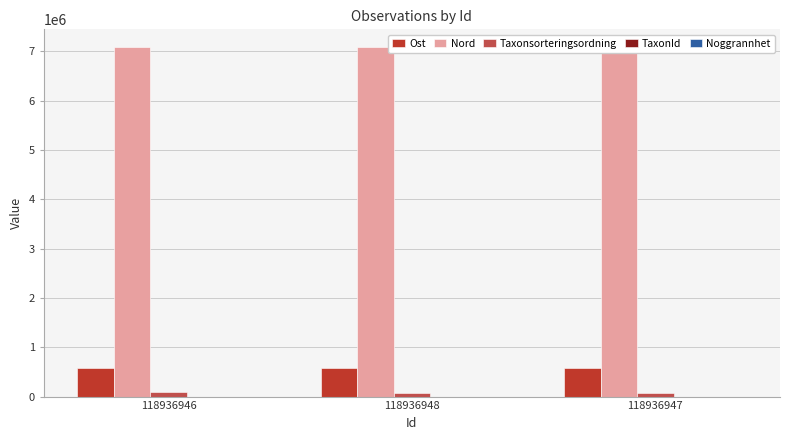

How many groups of bars are there?

3